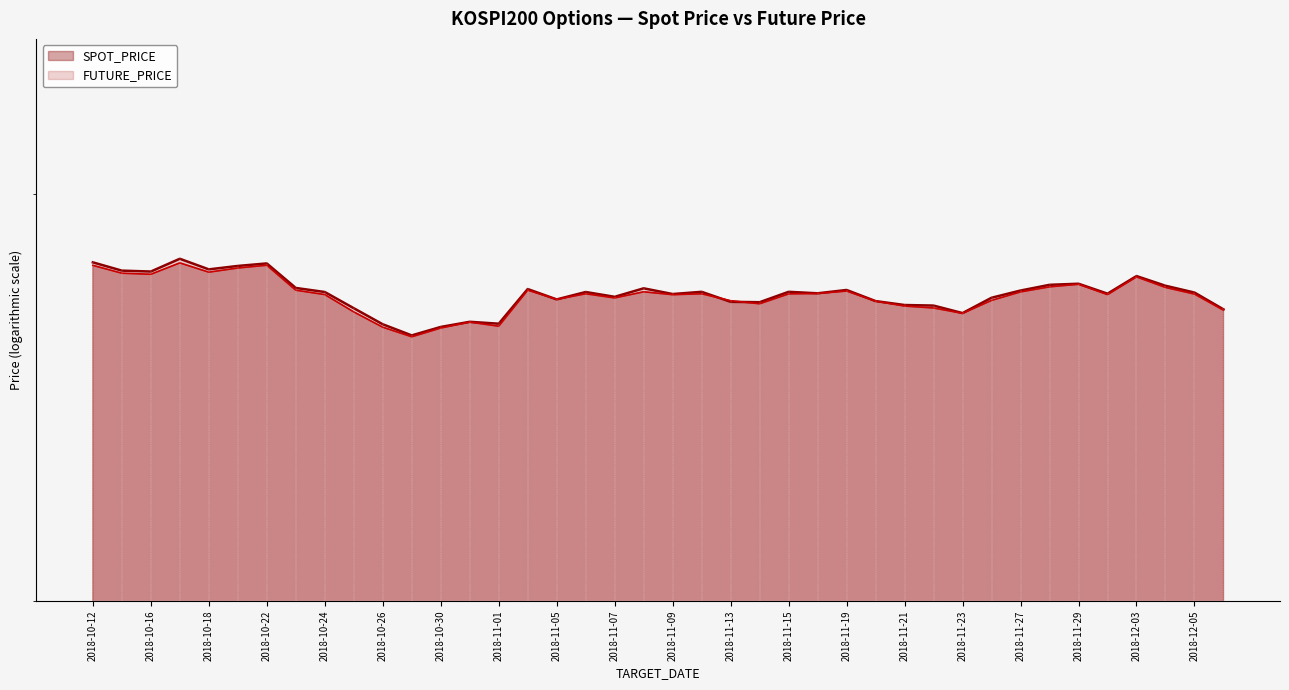

How many series are shown in this chart?

2